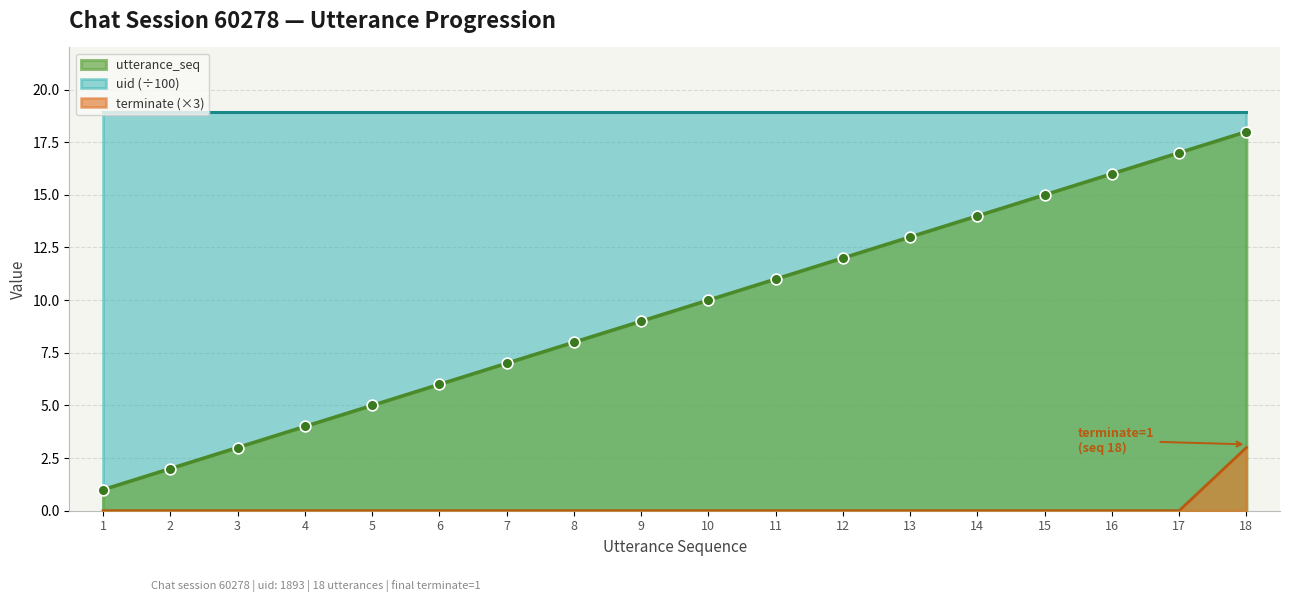

Is the value of terminate at 17 greater than the value of utterance_seq at 18?

No